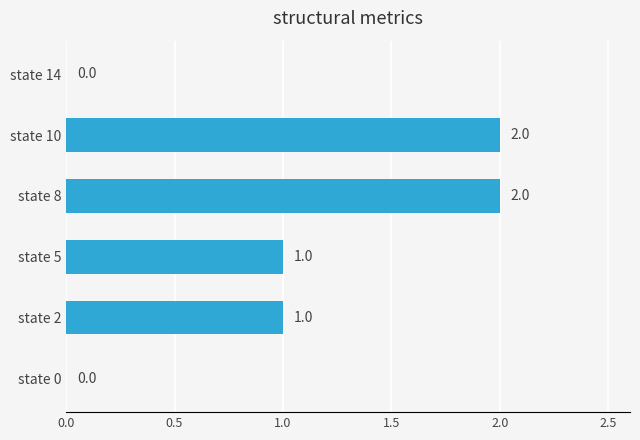

How many positive values are there?

4